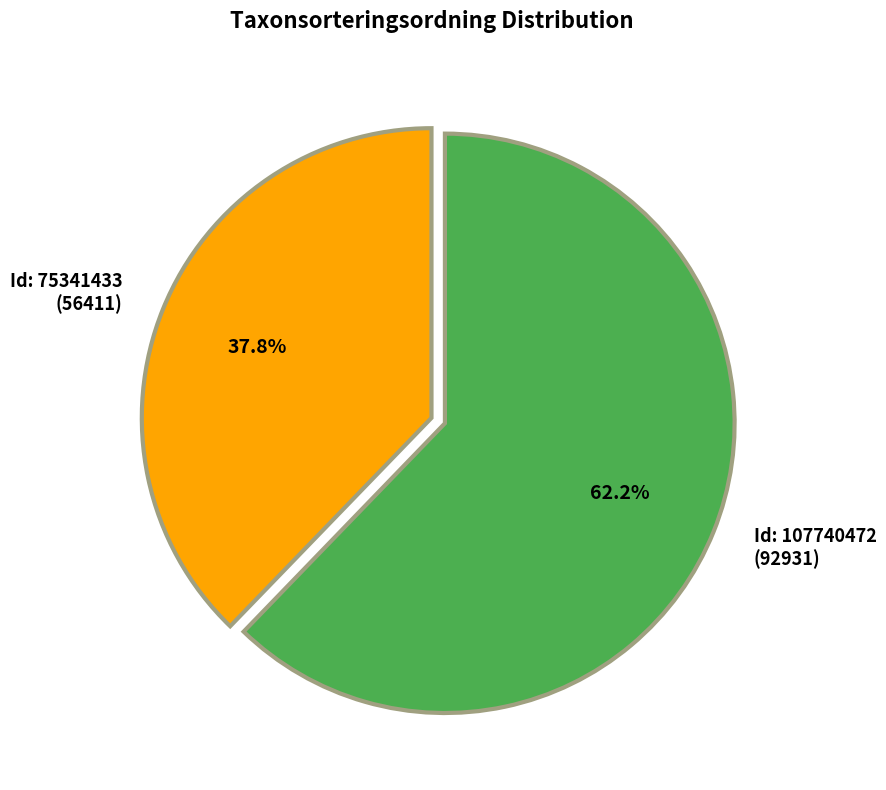

How many slices are in this pie chart?

2